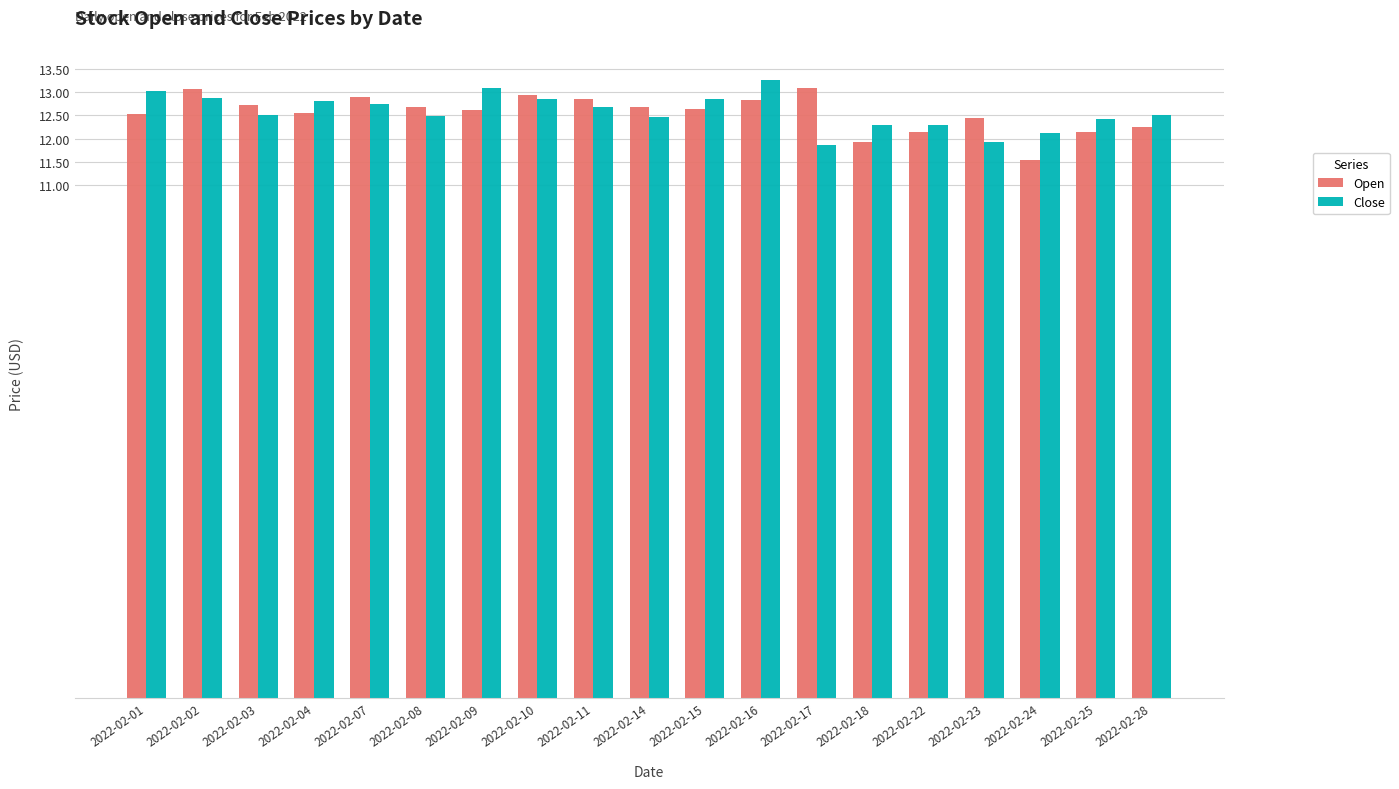

At how many categories does at least one series exceed 11?

19